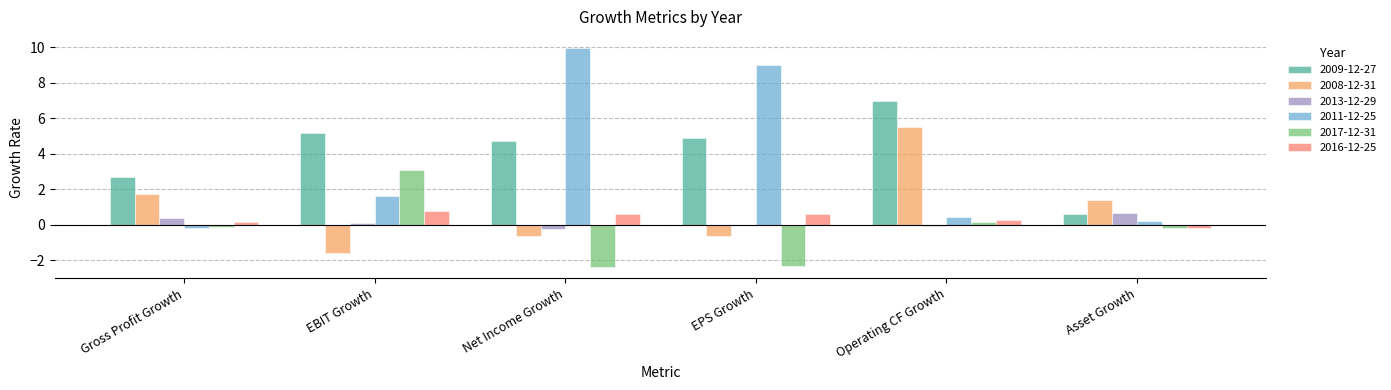

What is the sum of all 2011-12-25 values?

21.1